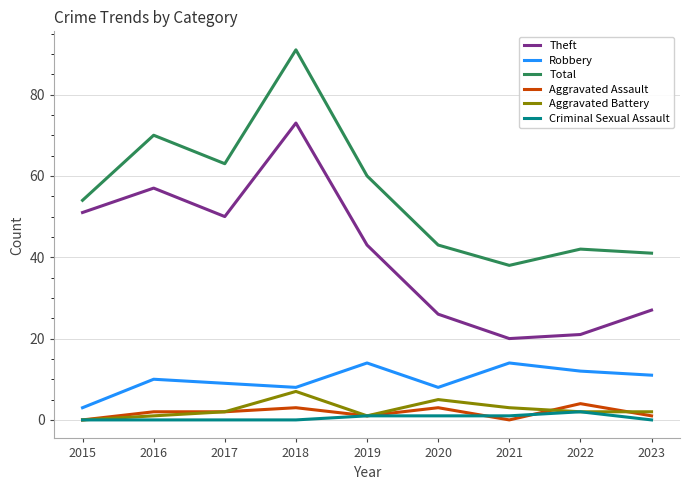

What is the sum of the Theft values at 2021 and 2019?

63